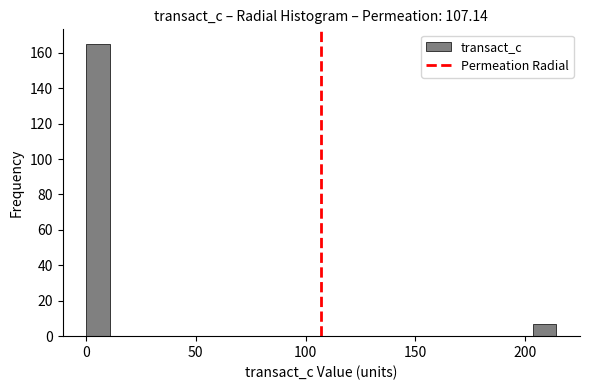

Around what value on the x-axis is the tallest bar? Give the approximate position of its centre, as read against the axis.

5